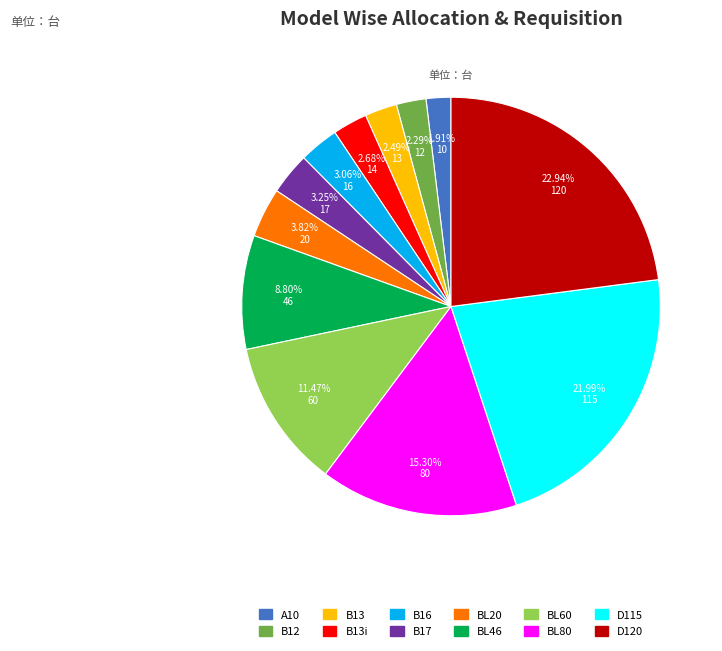

Which category has the biggest portion of the pie?

D120